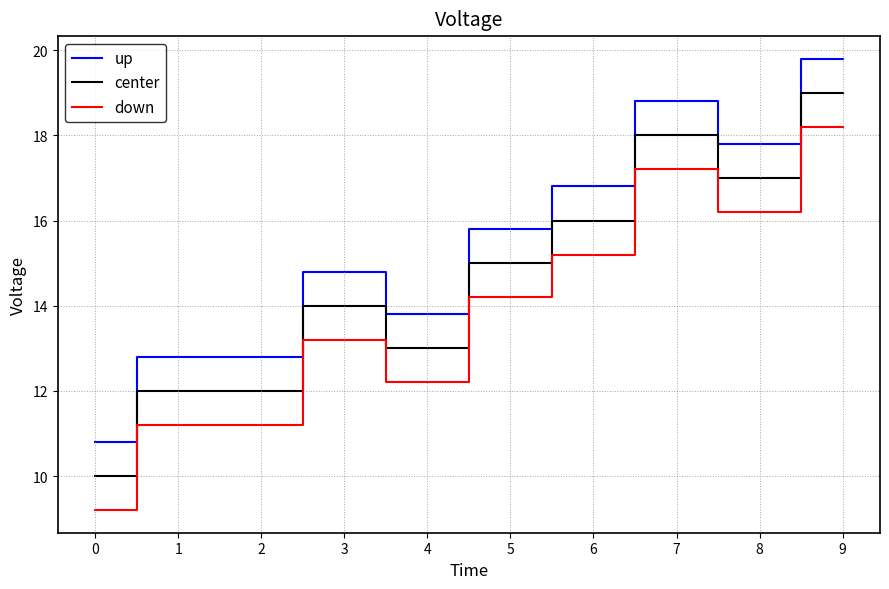

What is the sum of the center values at 2 and 0?

22.0